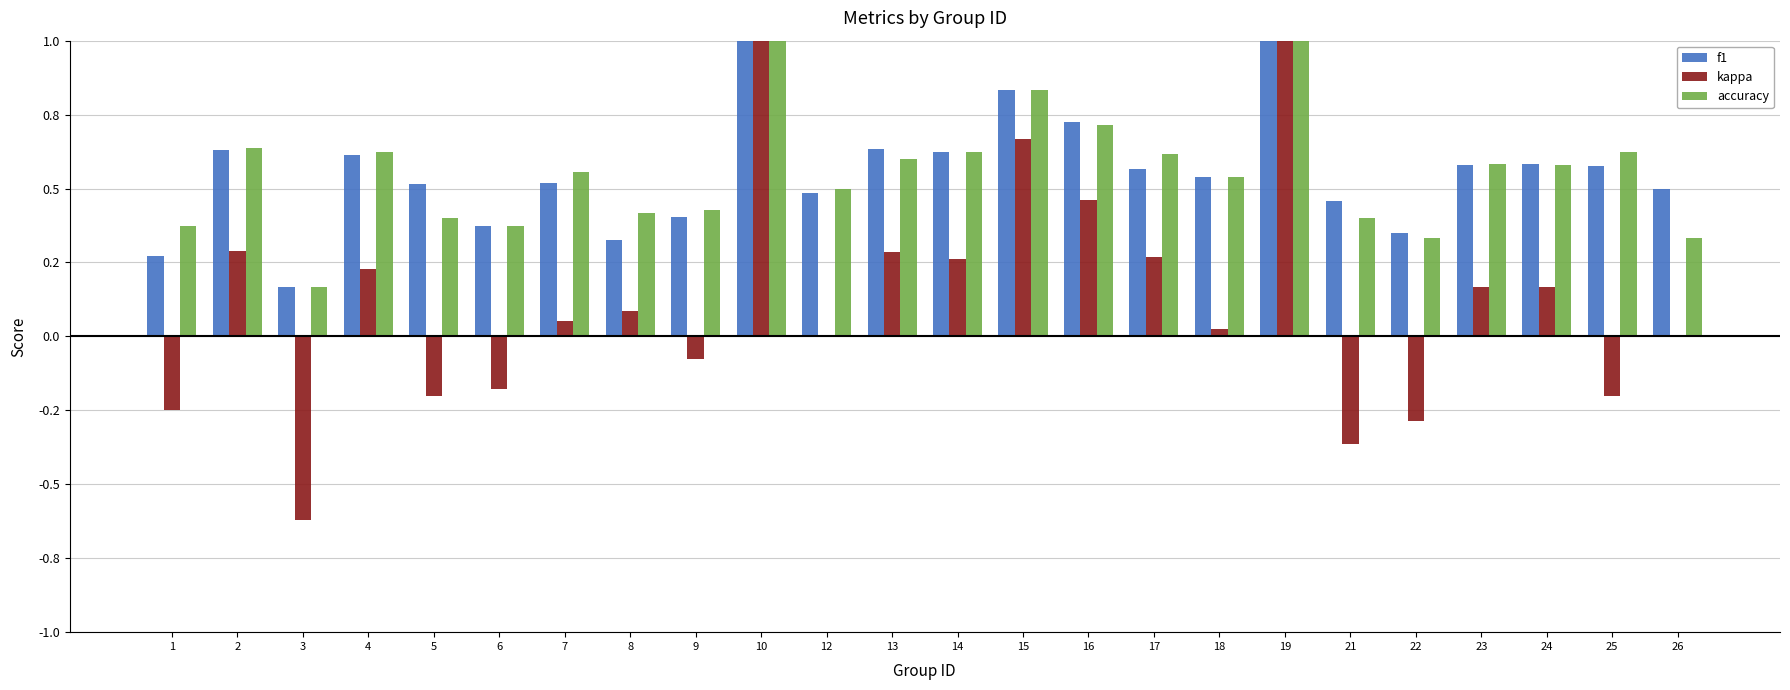

At how many categories does at least one series exceed 0?

24